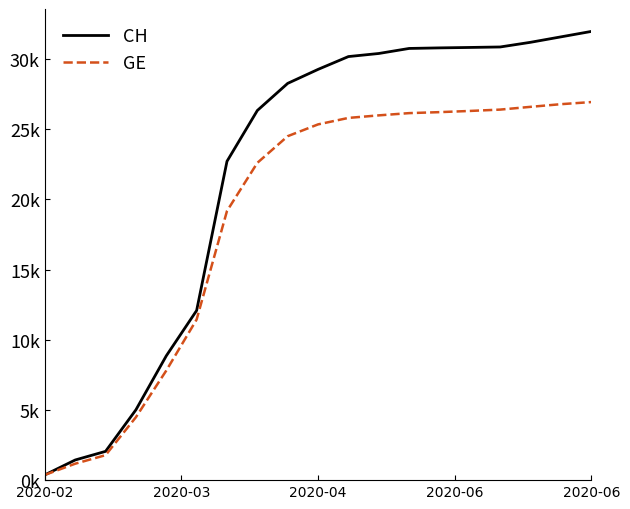

Does the chart have visible grid lines?

No